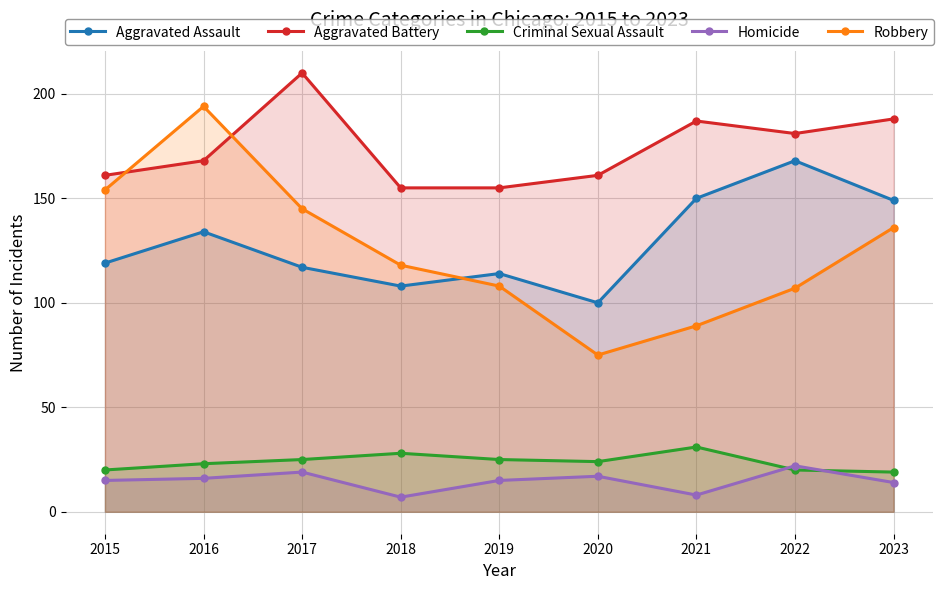

Between 2016 and 2021, which series saw the biggest shift?

Robbery